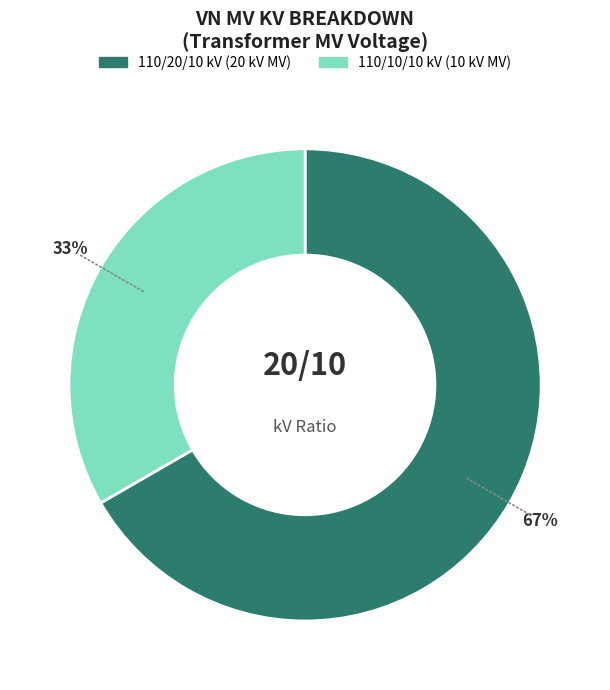

Is there any slice that represents more than half of the pie?

Yes